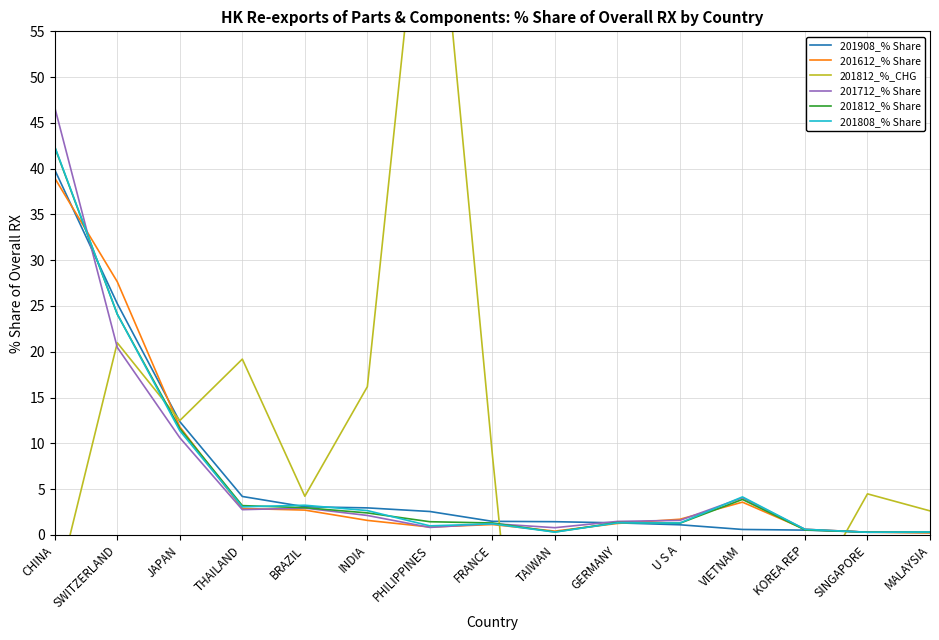

In 201712_% Share, how many points are higher than both neighbors (excluding endpoints)?

3